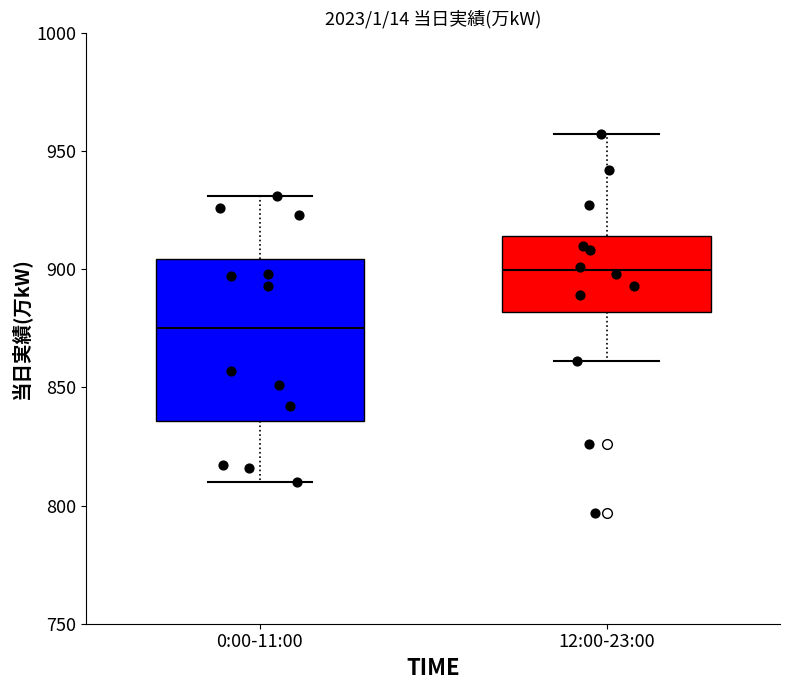

Which box's median line is the lowest?

0:00-11:00